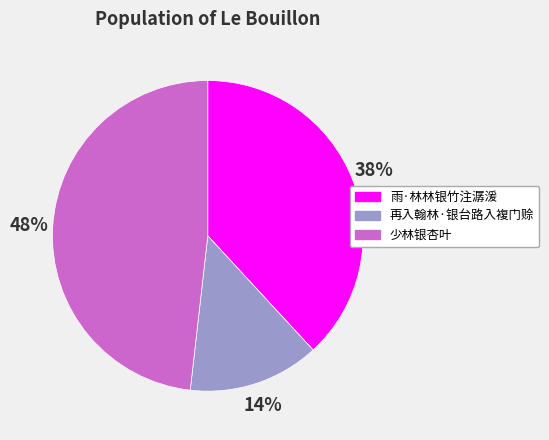

The 再入翰林·银台路入複门赊 slice represents 24% of the pie. True or false?

False